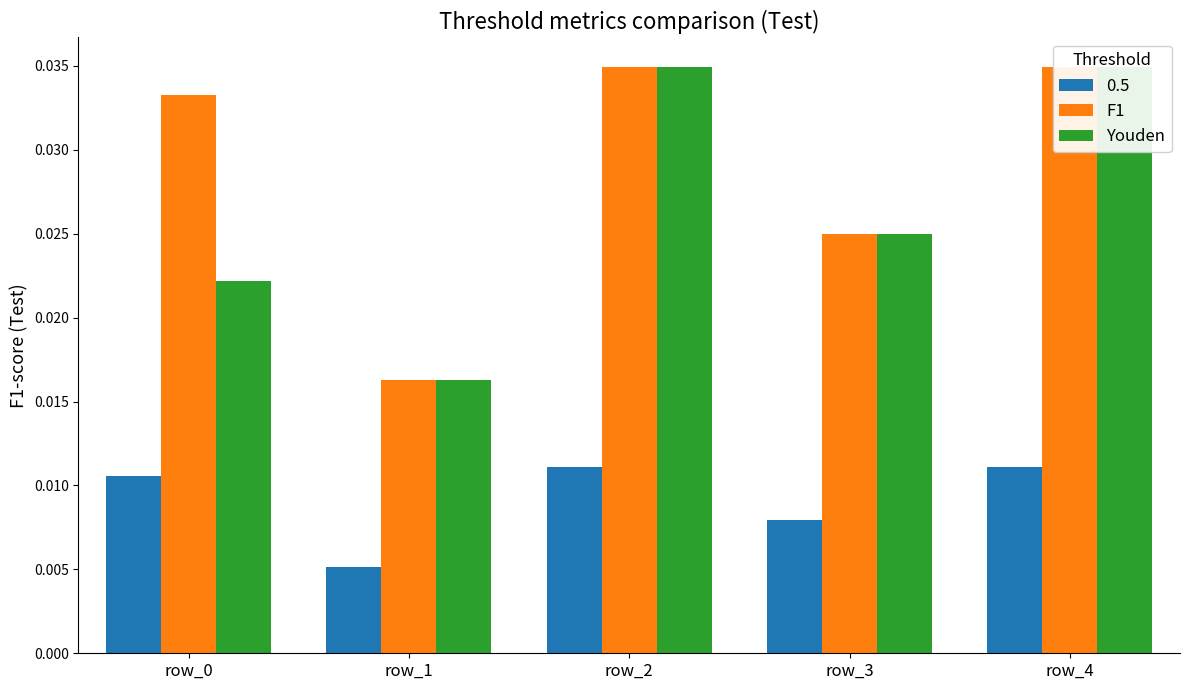

How many series are shown in this chart?

2